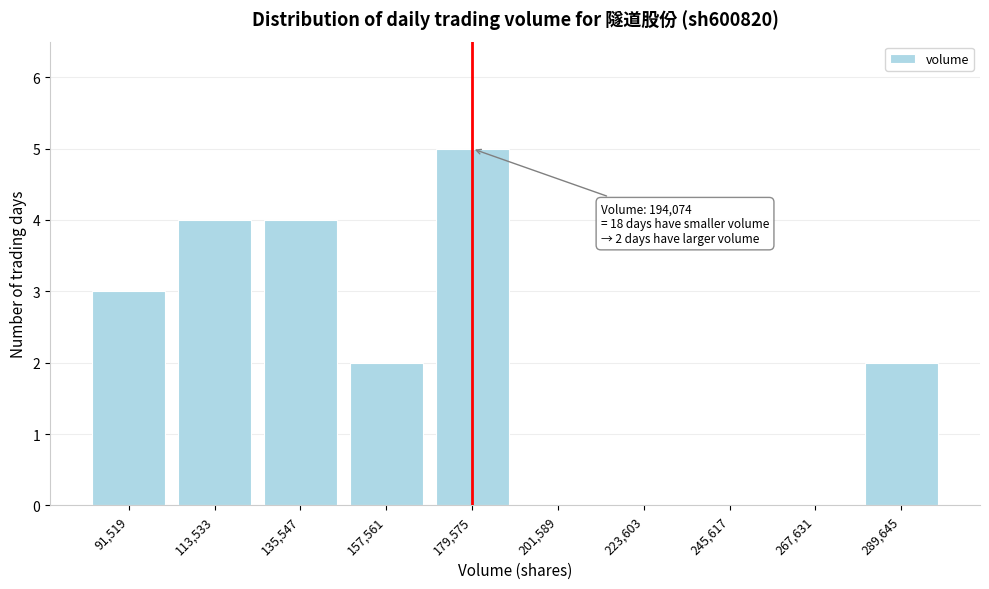

Reading left to right, list all the values displayed in this chart.

91,519=3	113,533=4	135,547=4	157,561=2	179,575=5	201,589=0	223,603=0	245,617=0	267,631=0	289,645=2